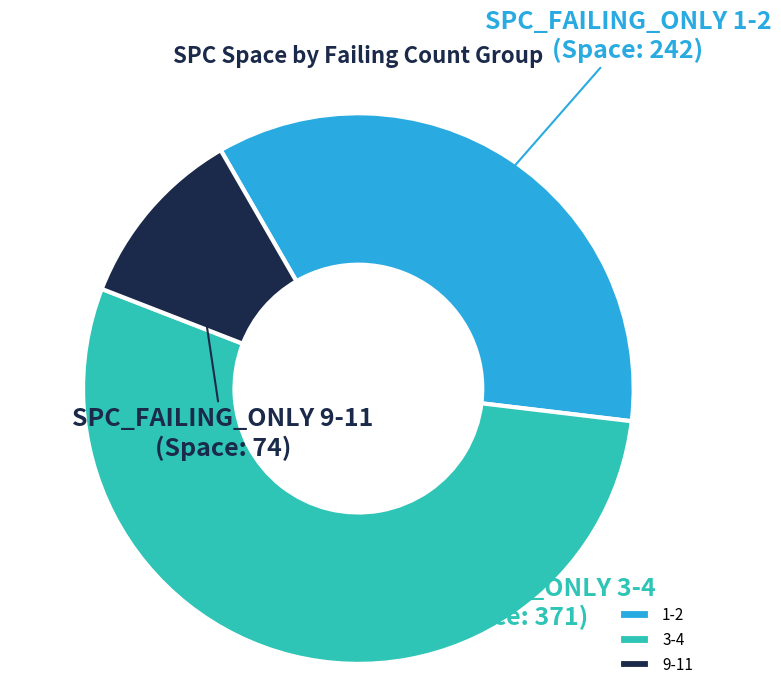

Which has a higher value, 1-2 or 3-4?

3-4